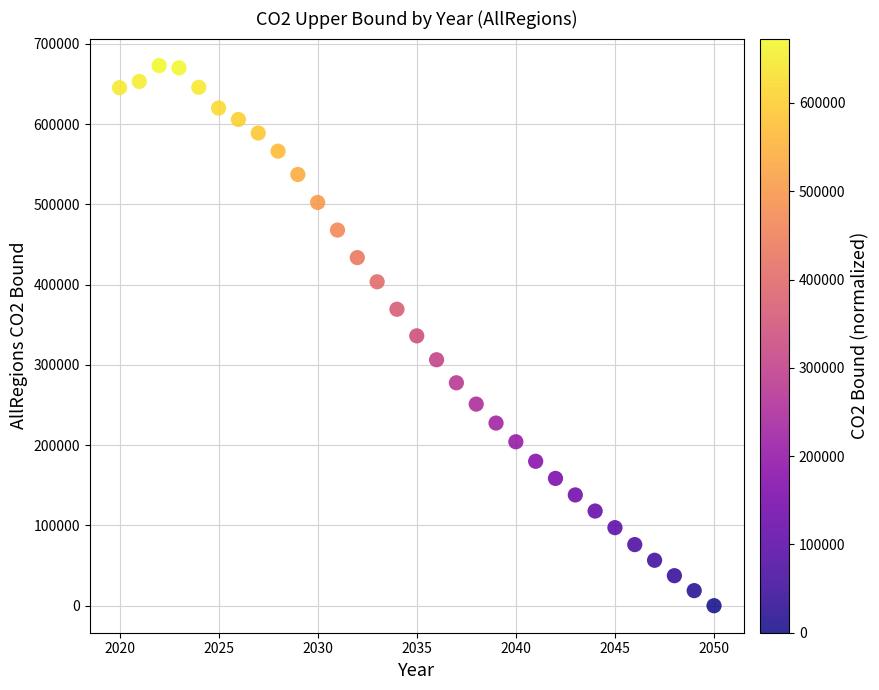

What is the range of Y values (max minus min)?

672924.5